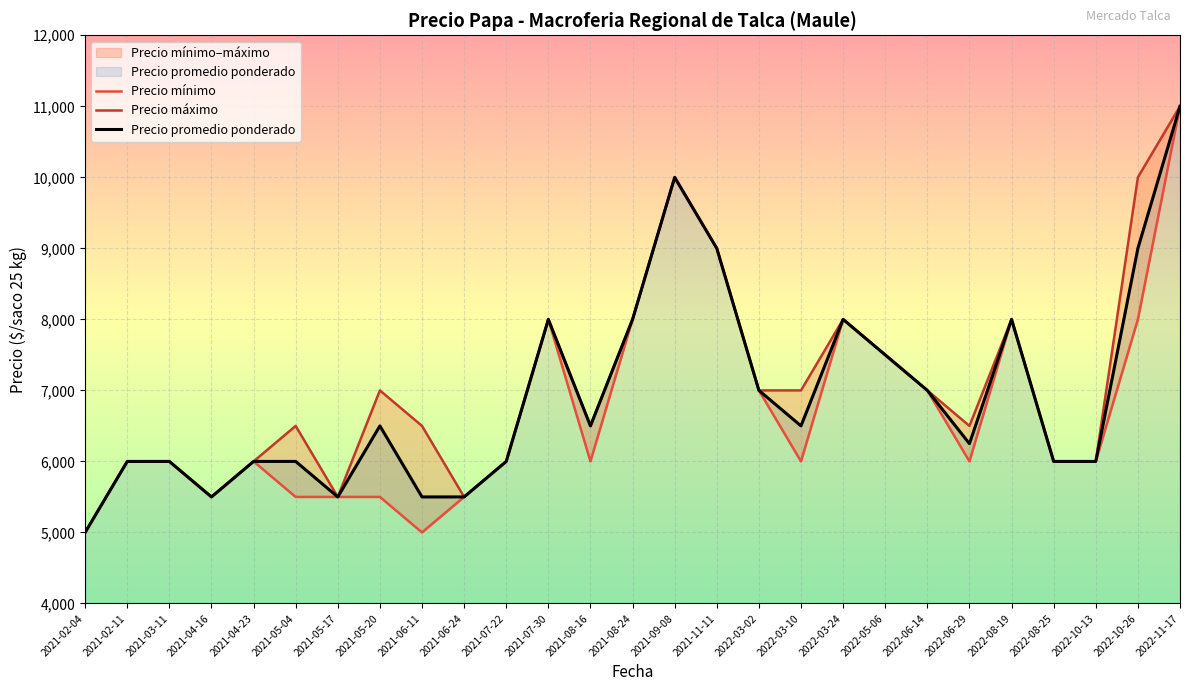

What is the difference between the highest and lowest values at 2021-08-16?

500